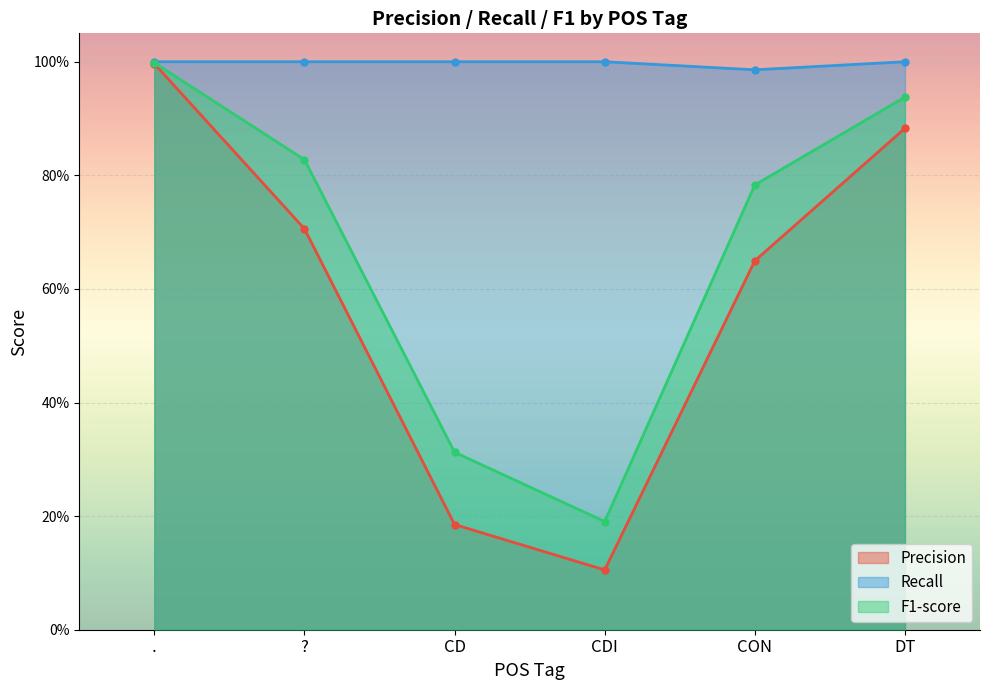

Where is precision nearest to the value 0?

CDI